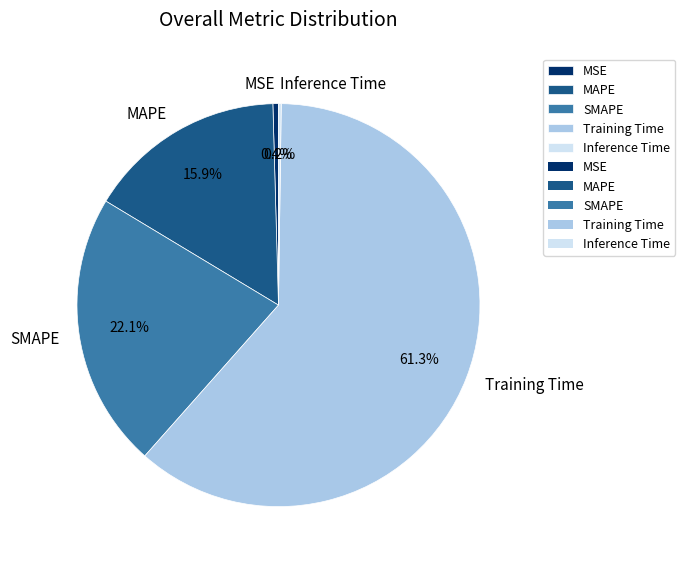

Which slice is the largest?

Training Time